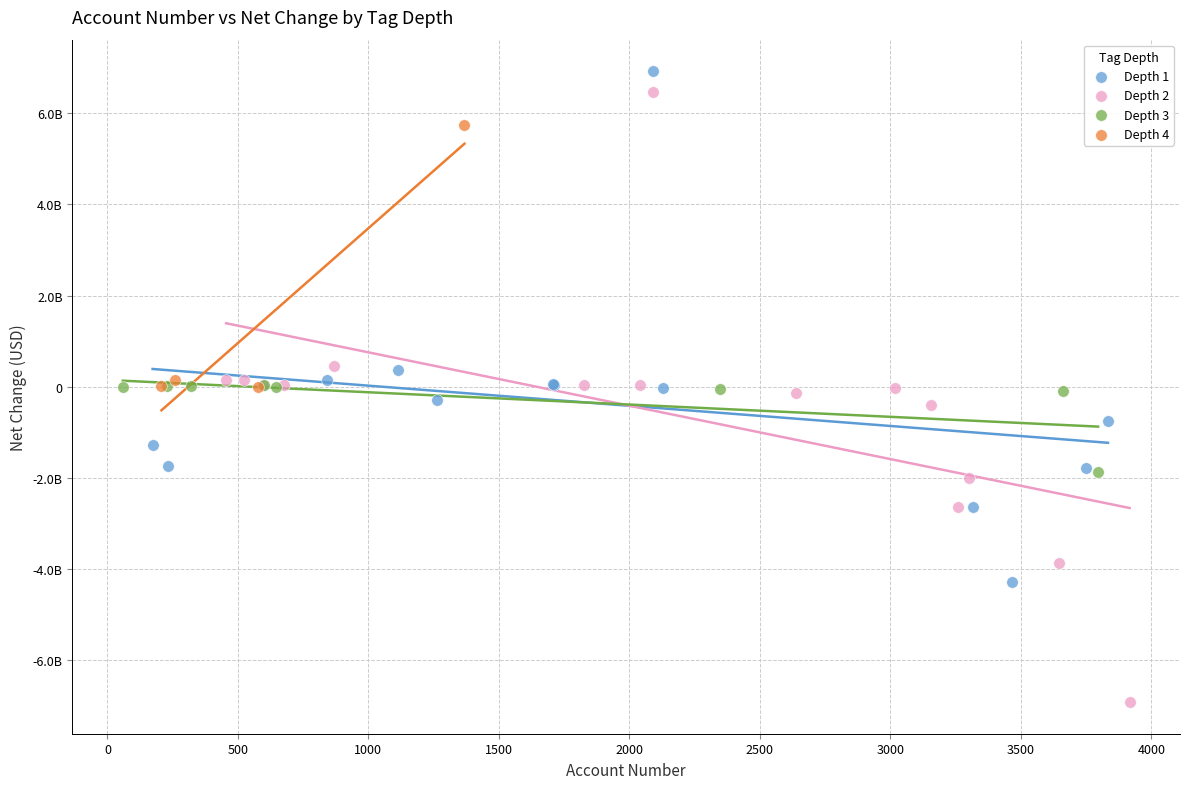

What are all the series names shown in the legend?

Depth 1, Depth 2, Depth 3, Depth 4